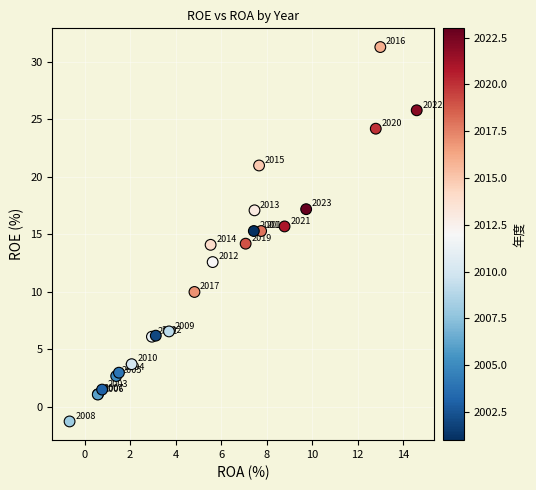

What Y value in the scatter plot is closest to 15?

15.3